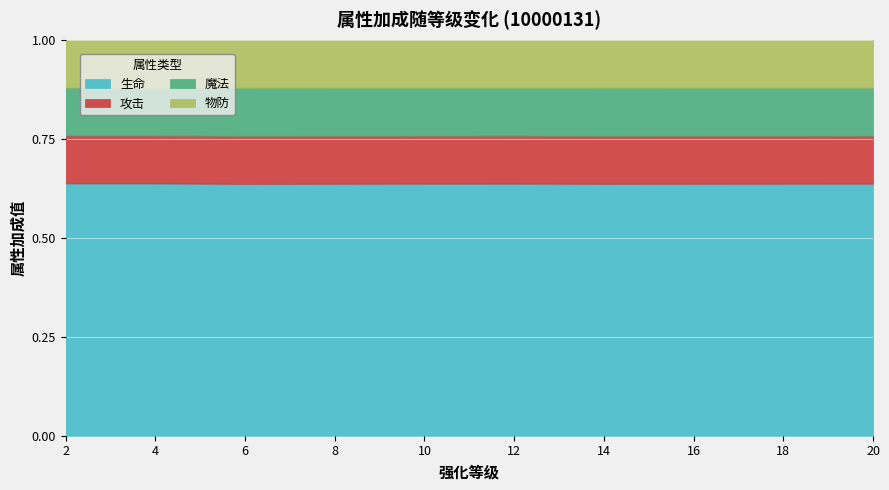

True or false: 魔法 has more than 2 interior local peaks.

False